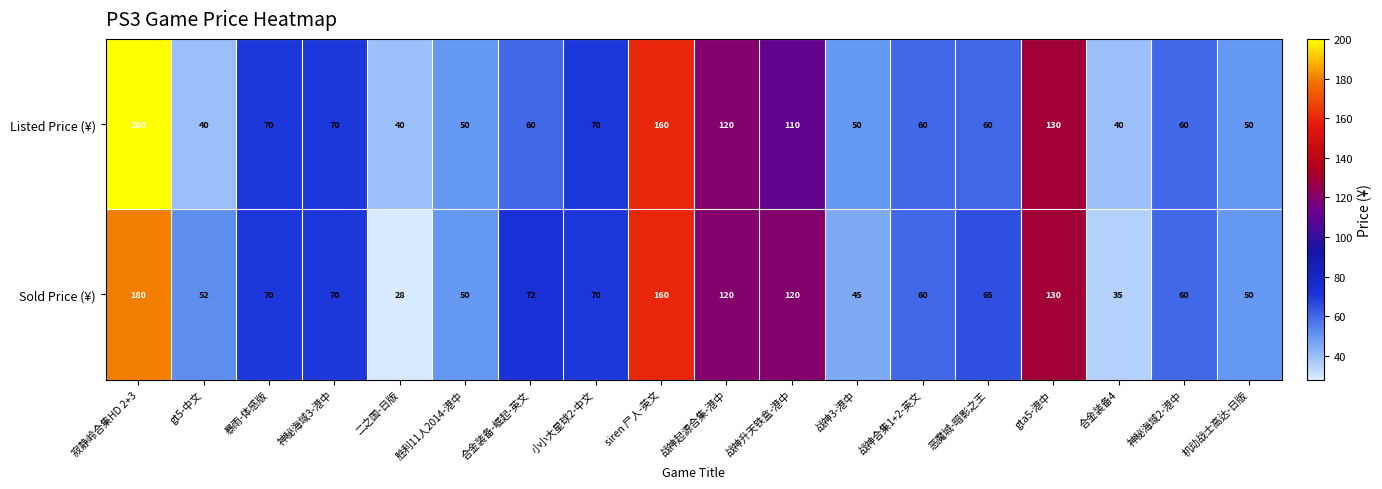

Which series changed the most between 恶魔城-暗影之王 and 合金装备4?

Sold Price (¥)